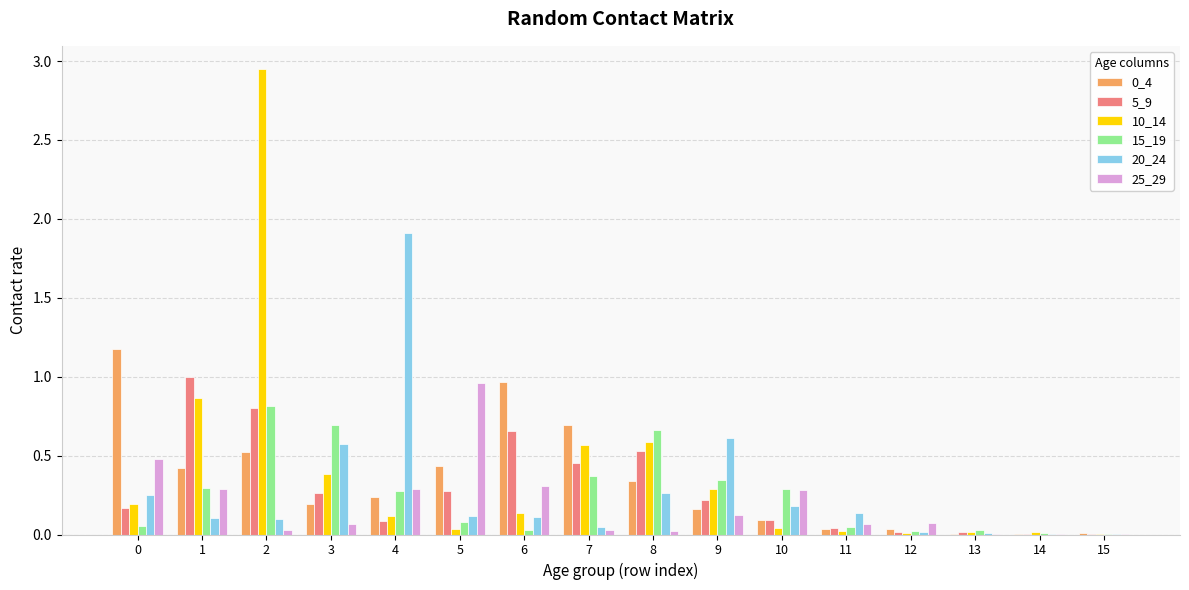

What is the total value across all series at 3?

2.2